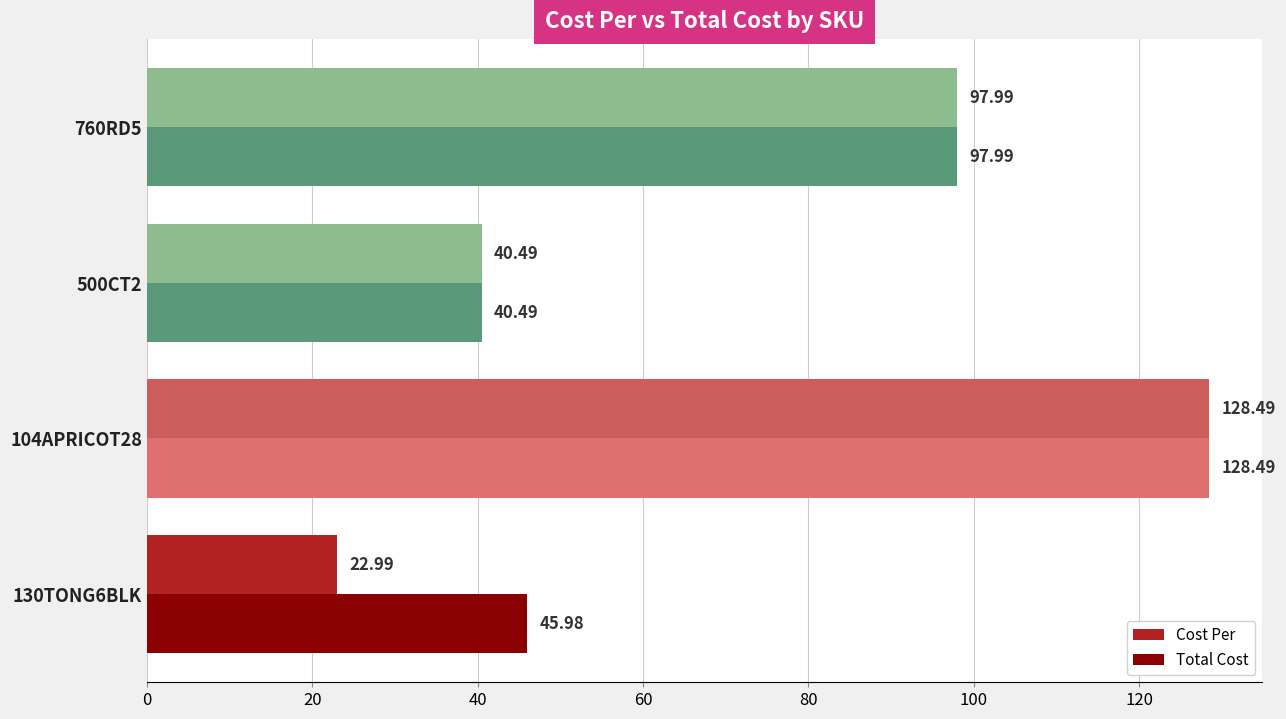

Rank the series by their average value, from highest to lowest.

Total Cost, Cost Per